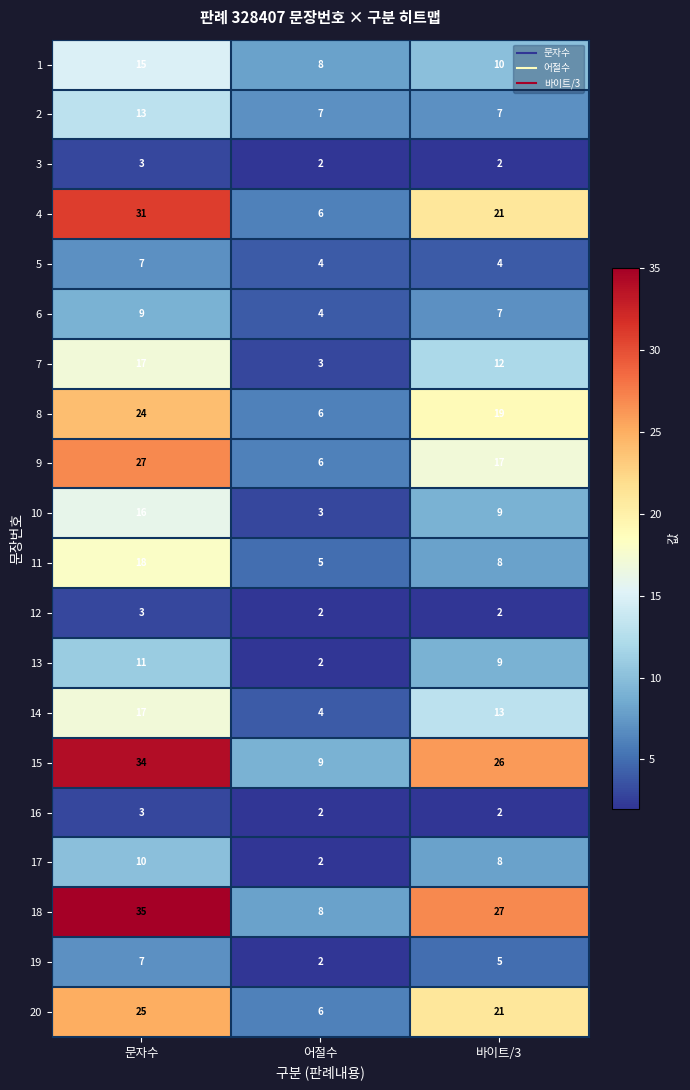

List the labels in order of 9 value, smallest first.

어절수, 바이트/3, 문자수